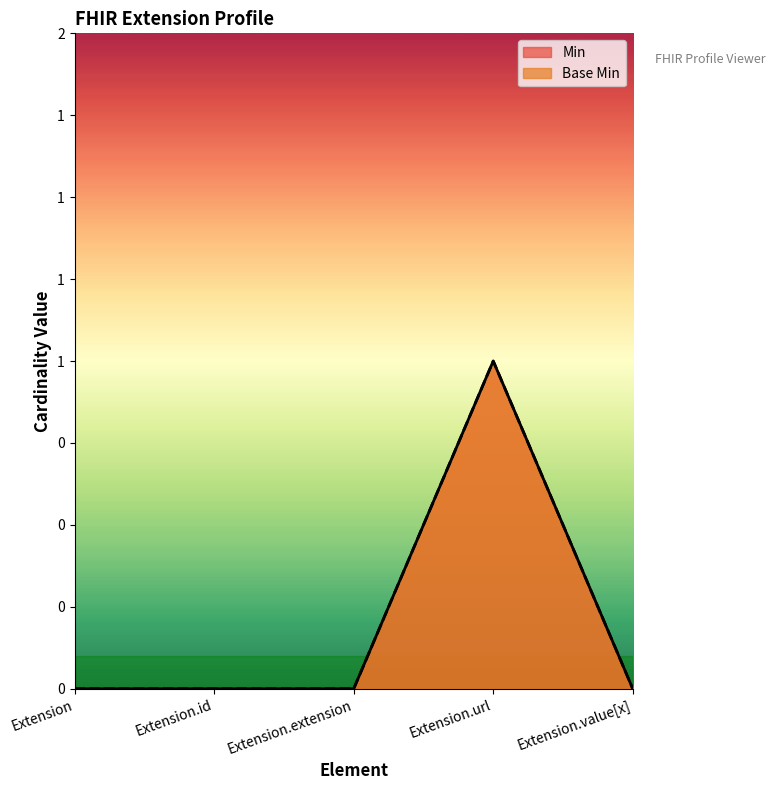

Which category has the highest value across all series?

Extension.url